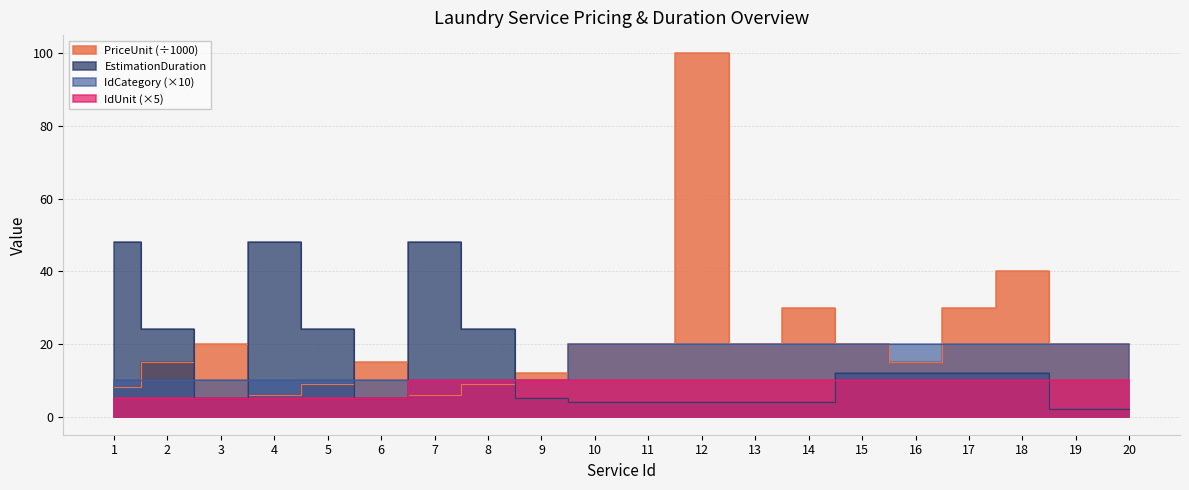

What is the difference between the highest and lowest values at 17?

20